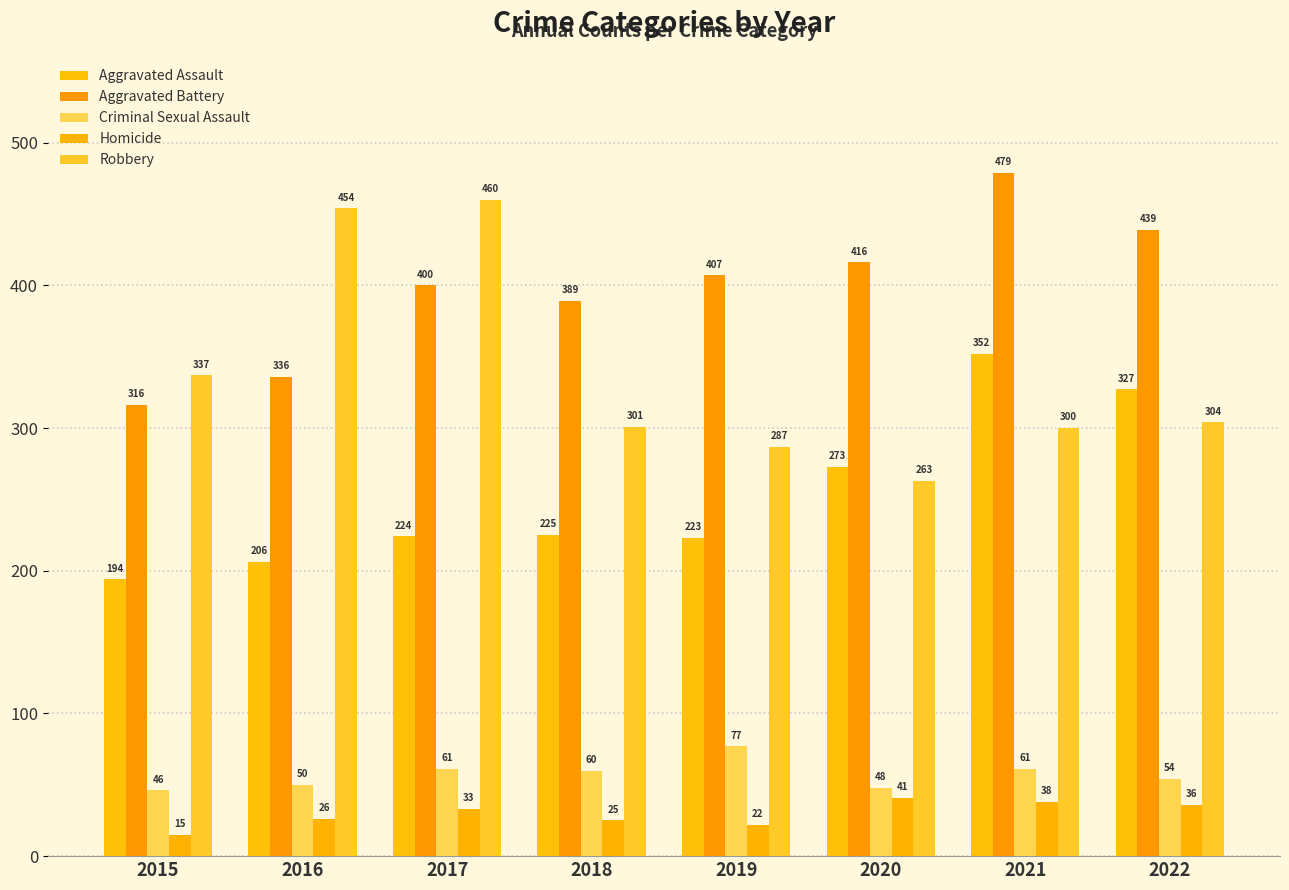

What is the lowest value of the Robbery series?

263